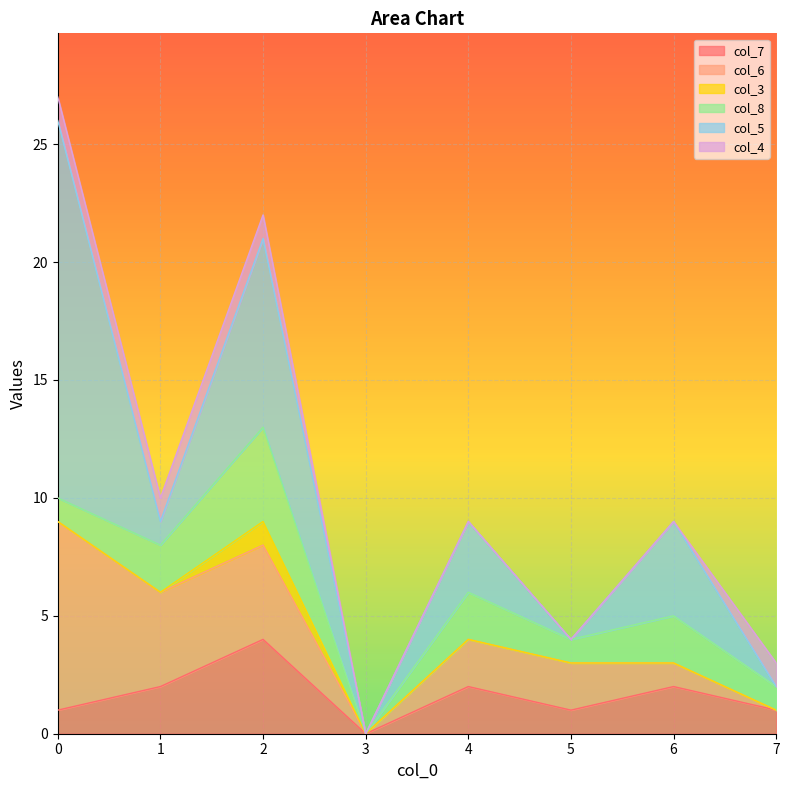

Reading left to right, what are all the values shown in this chart?

col_7: 1.0	2.0	4.0	0.0	2.0	1.0	2.0	1.0
col_6: 8.0	4.0	4.0	0.0	2.0	2.0	1.0	0.0
col_3: 0.0	0.0	1.0	0.0	0.0	0.0	0.0	0.0
col_8: 1.0	2.0	4.0	0.0	2.0	1.0	2.0	1.0
col_5: 16.0	1.0	8.0	0.0	3.0	0.0	4.0	0.0
col_4: 1.0	1.0	1.0	0.0	0.0	0.0	0.0	1.0